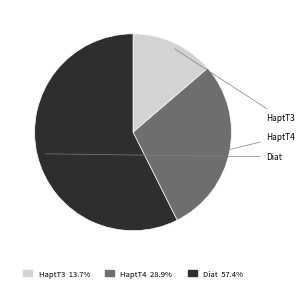

Between HaptT3 and HaptT4, which is larger?

HaptT4